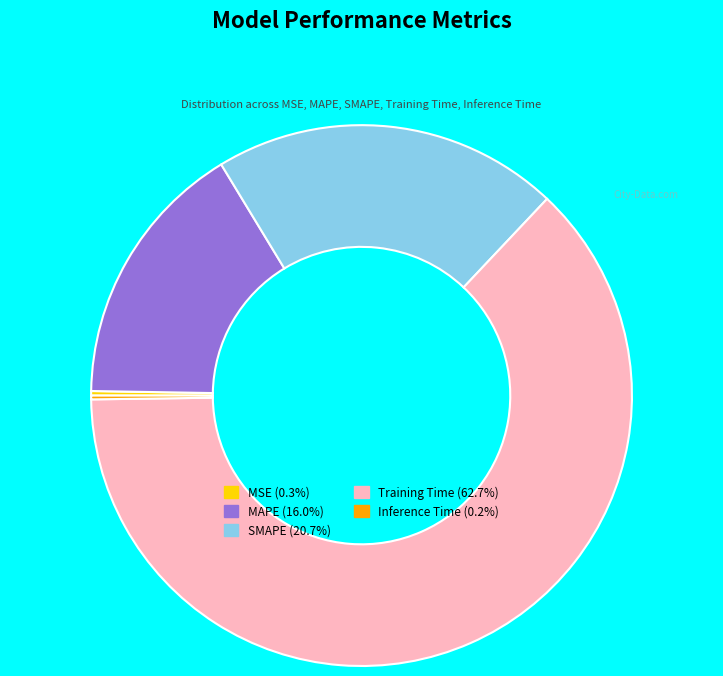

What is the ratio of the value at SMAPE (20.7%) to the value at Training Time (62.7%)?

0.3